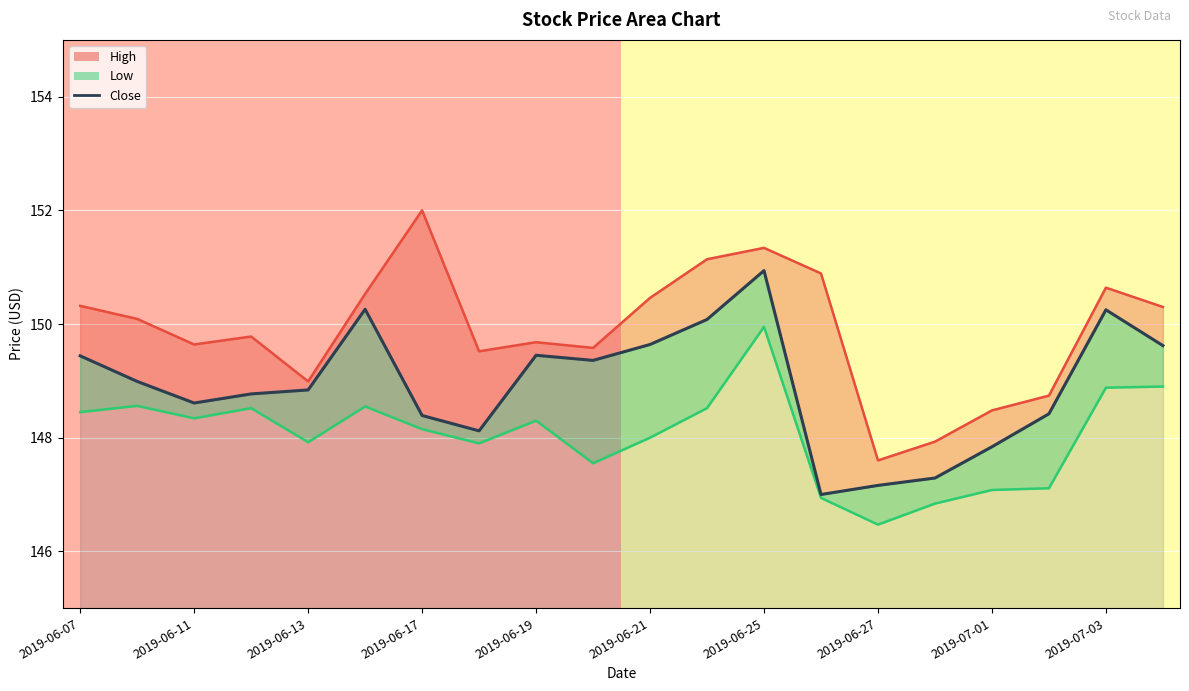

The chart shows a value of 147.8 at 2019-07-01. True or false?

True